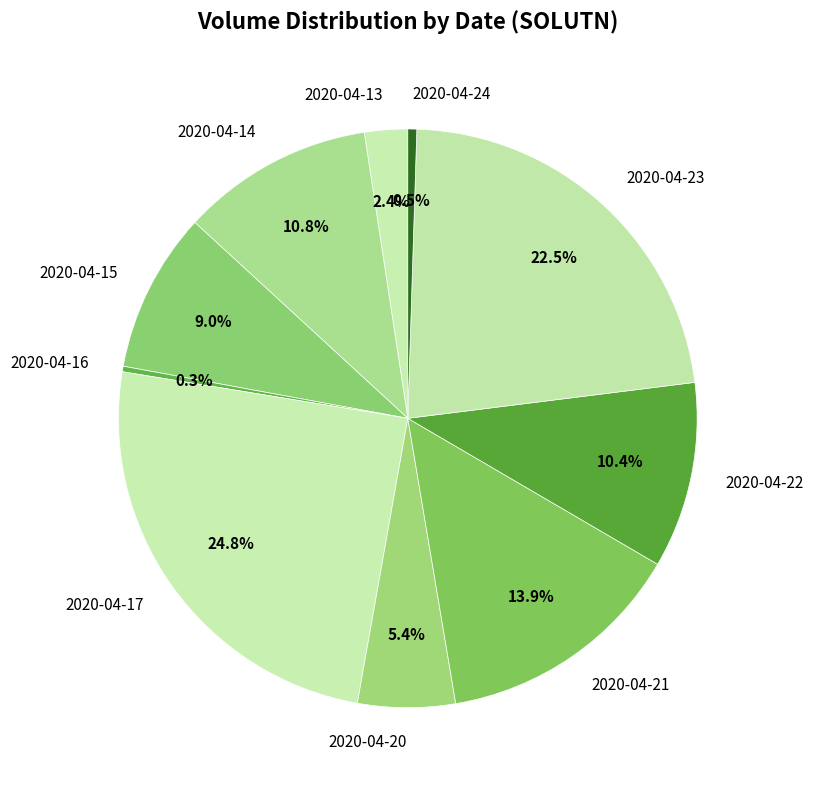

What percentage is the 2020-04-21 slice, to the nearest percent?

14%